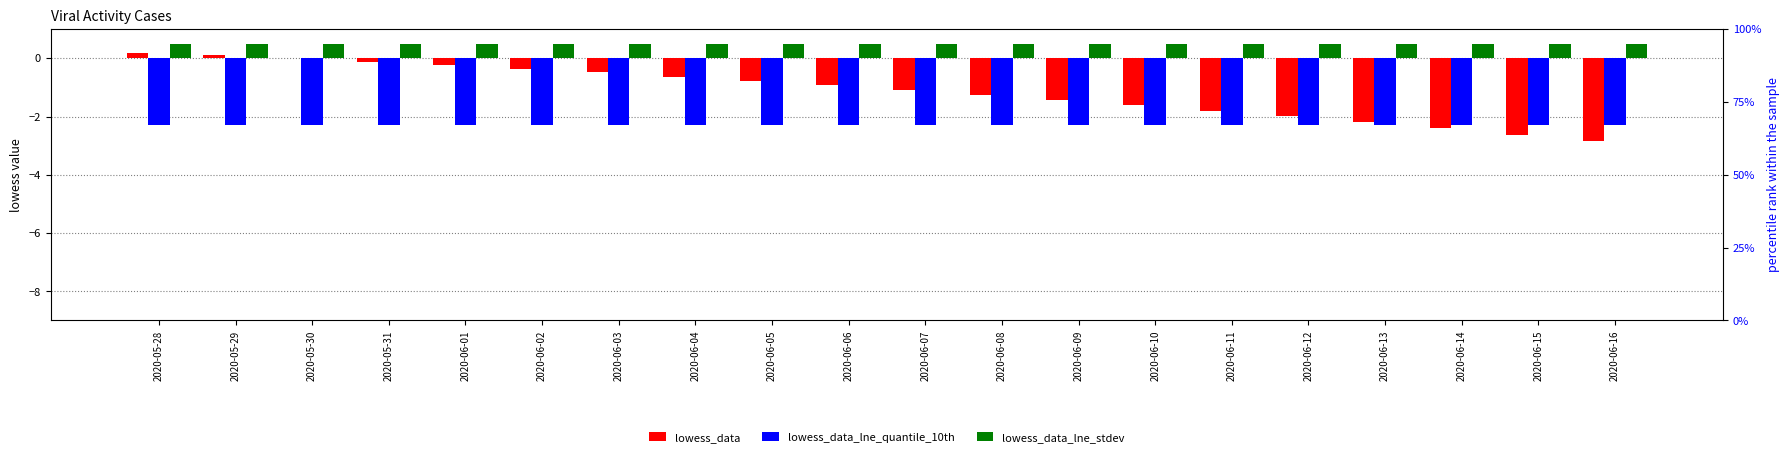

What is the value of the lowess_data_lne_stdev bar at the 3rd from the left?

0.5